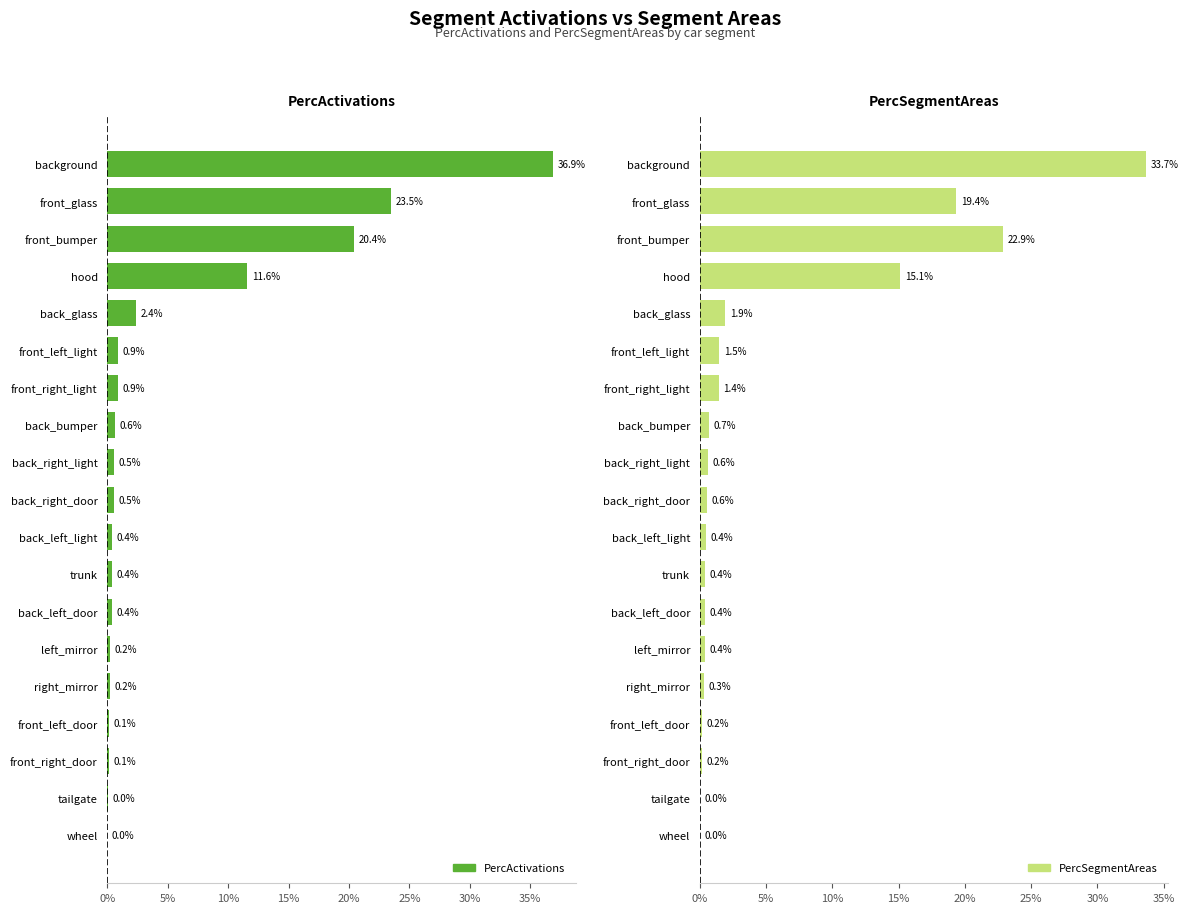

Rank the series by their maximum value, from highest to lowest.

PercActivations, PercSegmentAreas